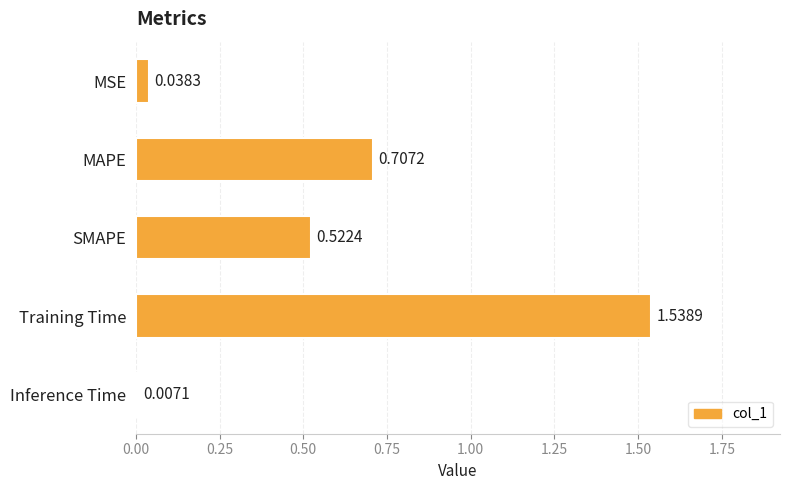

What is the change in value from SMAPE to Training Time?

+1.0